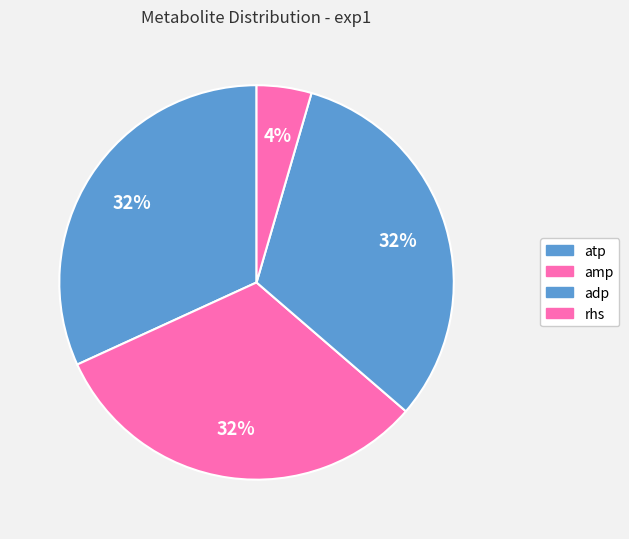

What is the ratio of the value at adp to the value at amp?

1.0